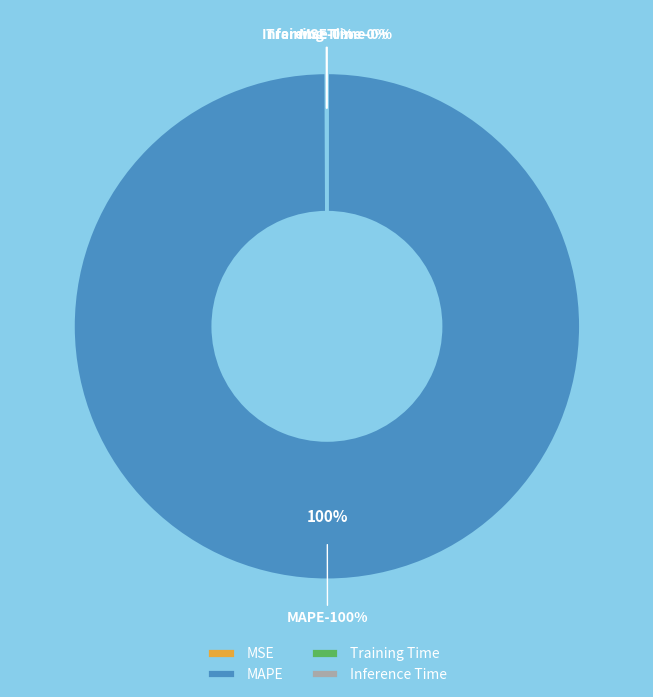

Does any single category account for the majority?

Yes